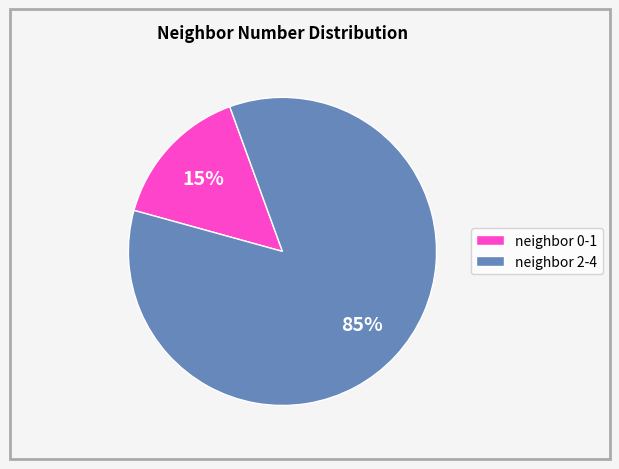

Count the number of slices in the pie.

2